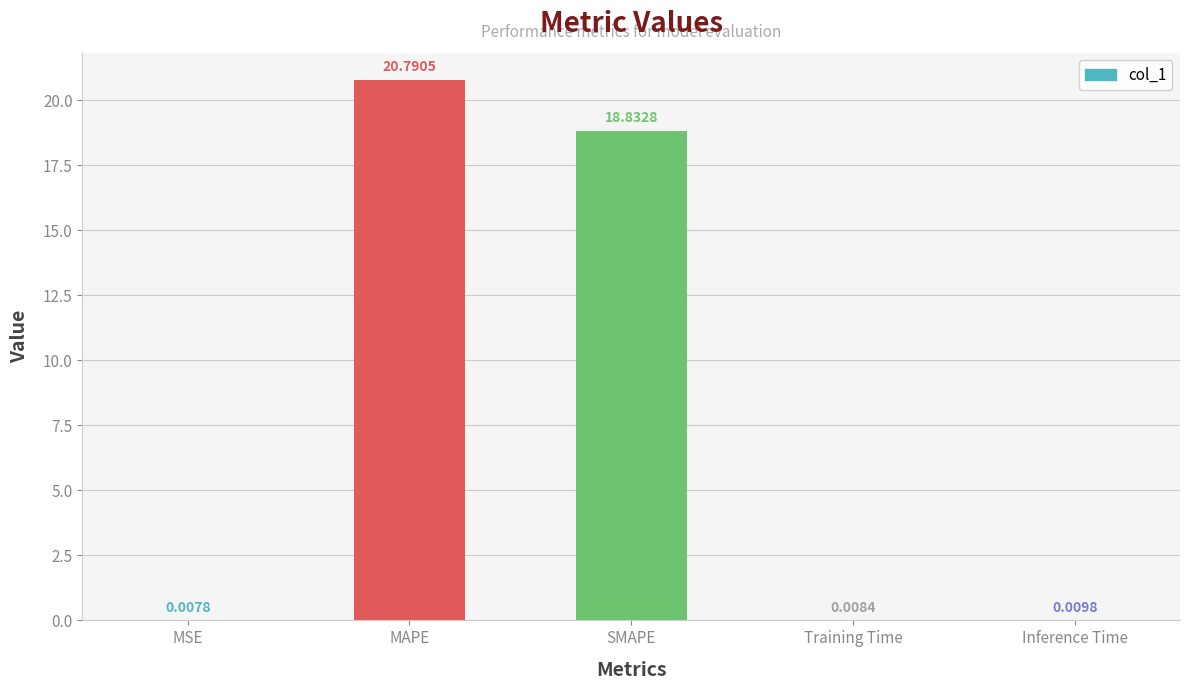

What is the sum of all values?

39.6